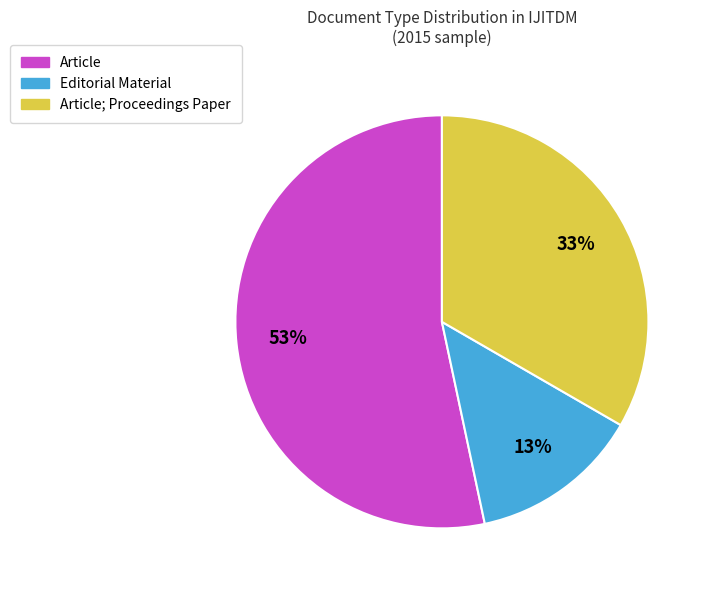

To the nearest percent, what is the difference between the largest and smallest slice percentages?

40%